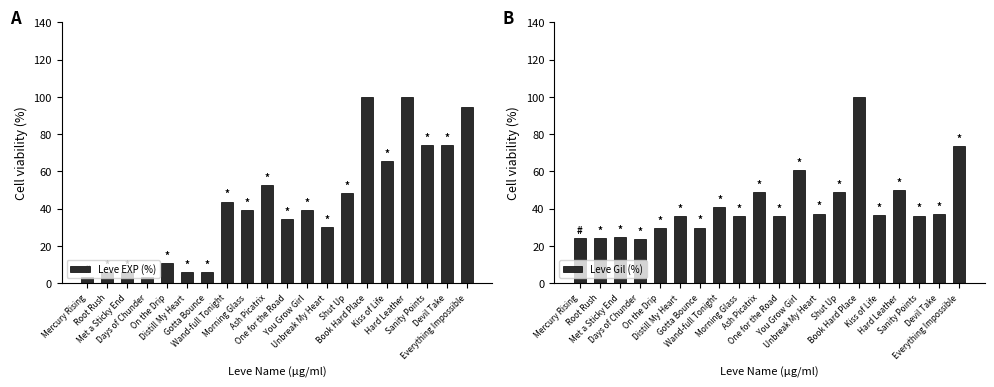

The Leve Gil (%) series shows 29.9 at Gotta Bounce. True or false?

True